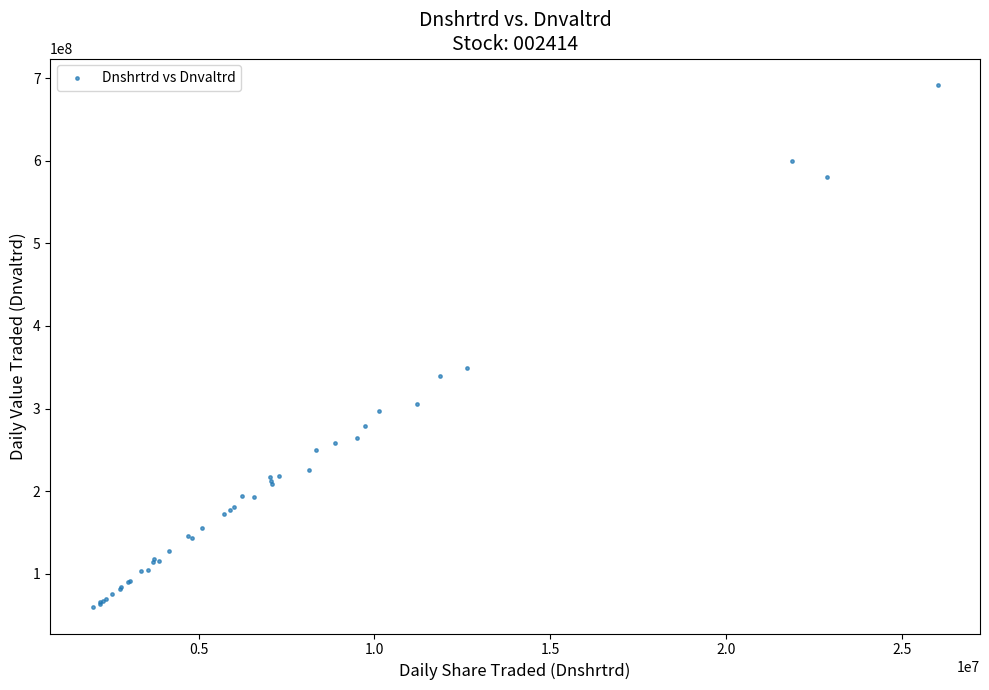

What Y value in the scatter plot is closest to 375747566?

349080082.7